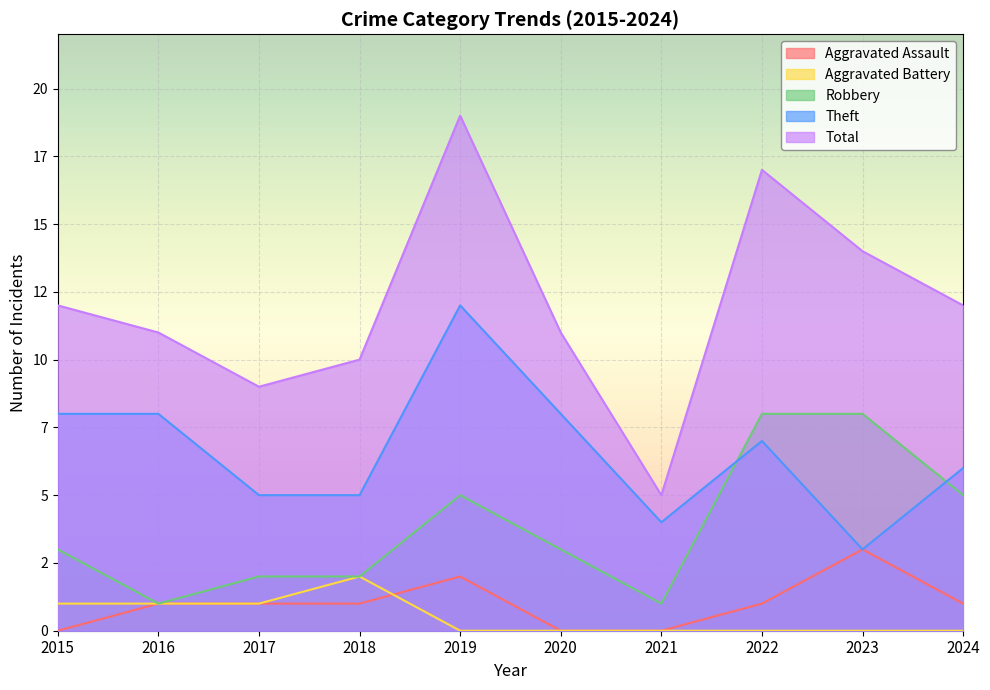

At how many categories does at least one series exceed 18?

1